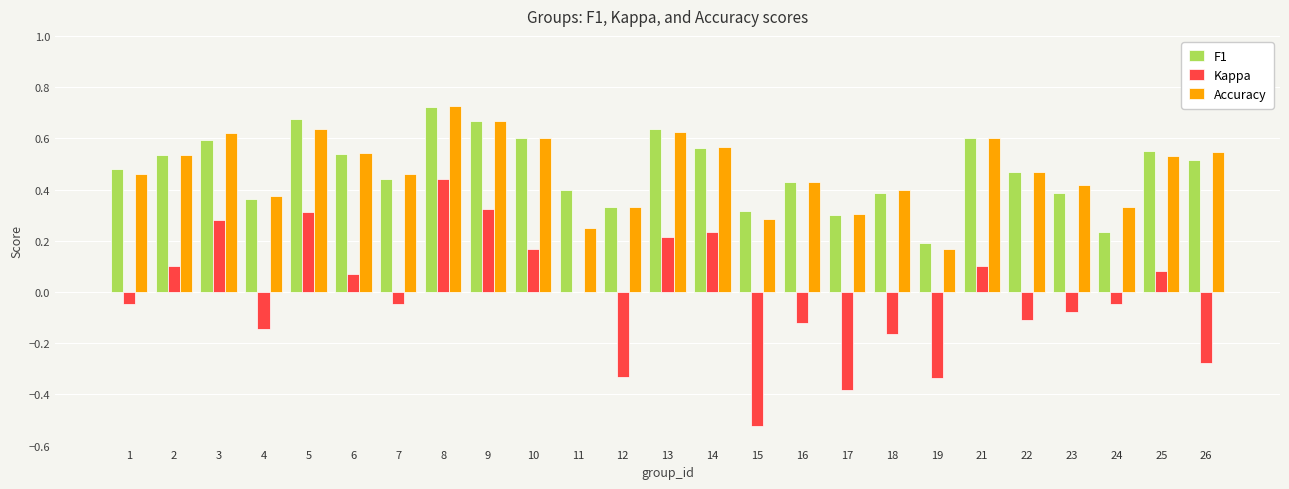

The Accuracy series shows 0.1 at 4. True or false?

False